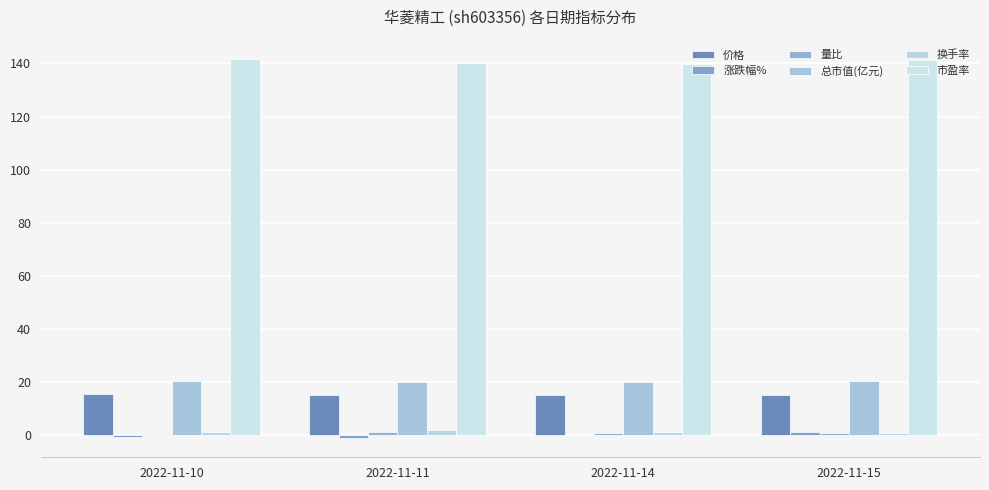

Reading left to right, transcribe all the data shown in this chart.

价格: 15.3	15.1	15.1	15.2
涨跌幅%: -0.7	-1.2	-0.1	1.0
量比: 0.5	1.0	0.8	0.7
总市值(亿元): 20.4	20.1	20.1	20.3
换手率: 1.2	1.8	1.2	0.9
市盈率: 141.8	140.1	140.0	141.3